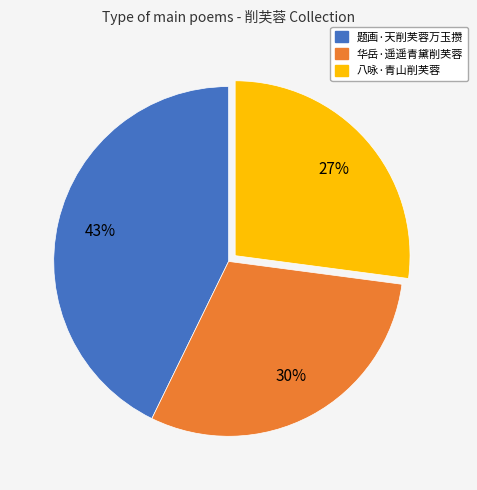

Is there a majority slice in this chart?

No